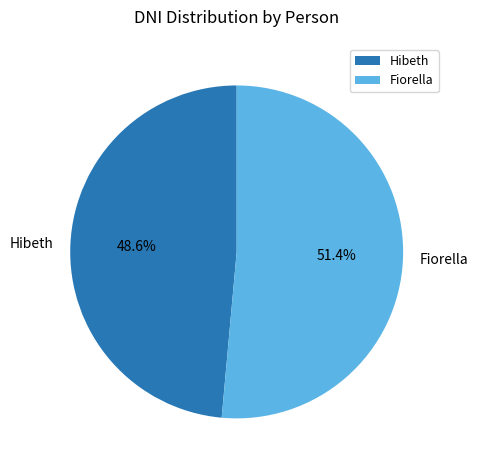

Rank the categories by value from lowest to highest.

Hibeth, Fiorella